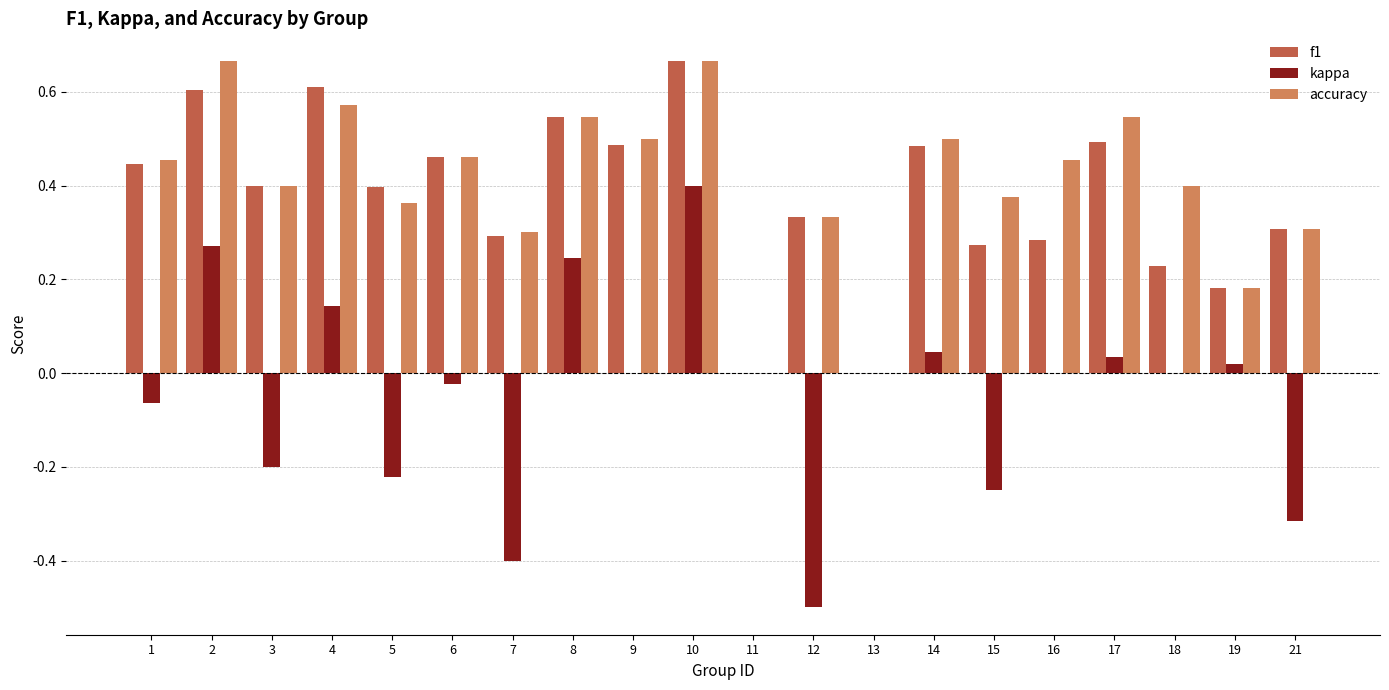

What is the sum of the f1 values at 12 and 10?

1.0